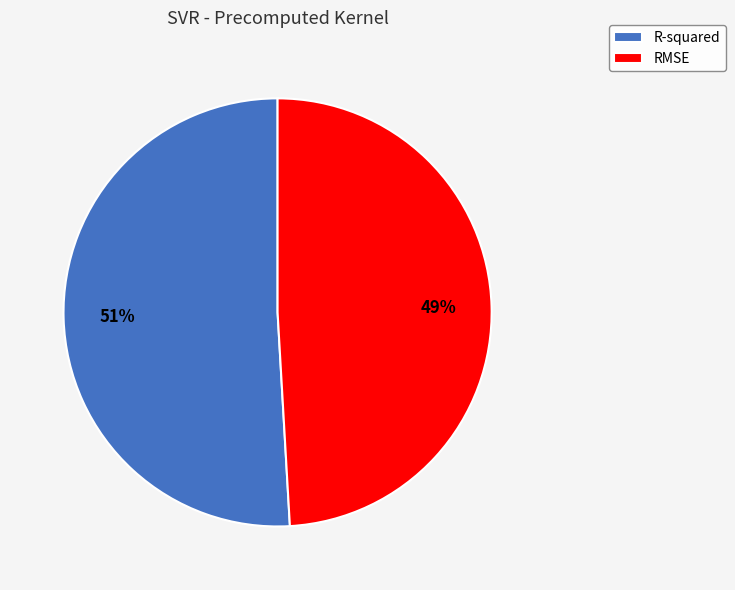

What is the largest slice in the pie chart?

R-squared